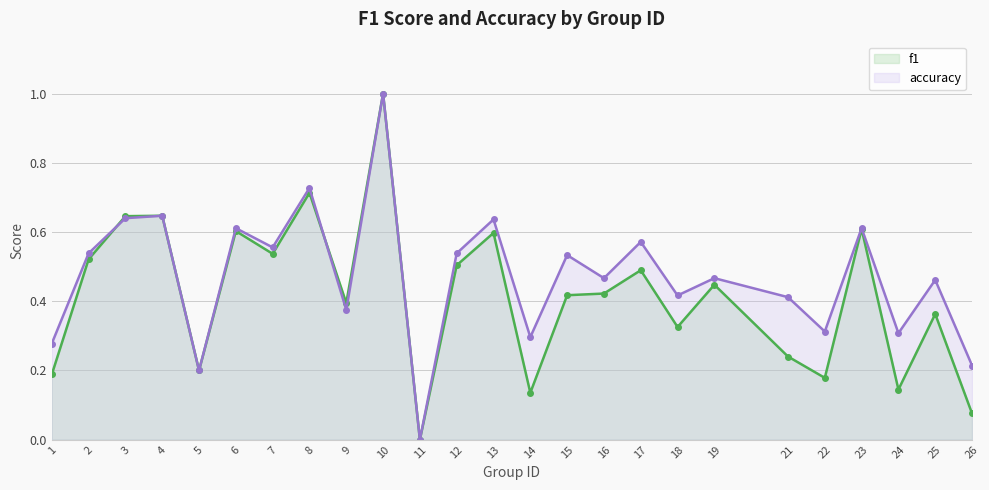

Between 21 and 22, which is larger?

21